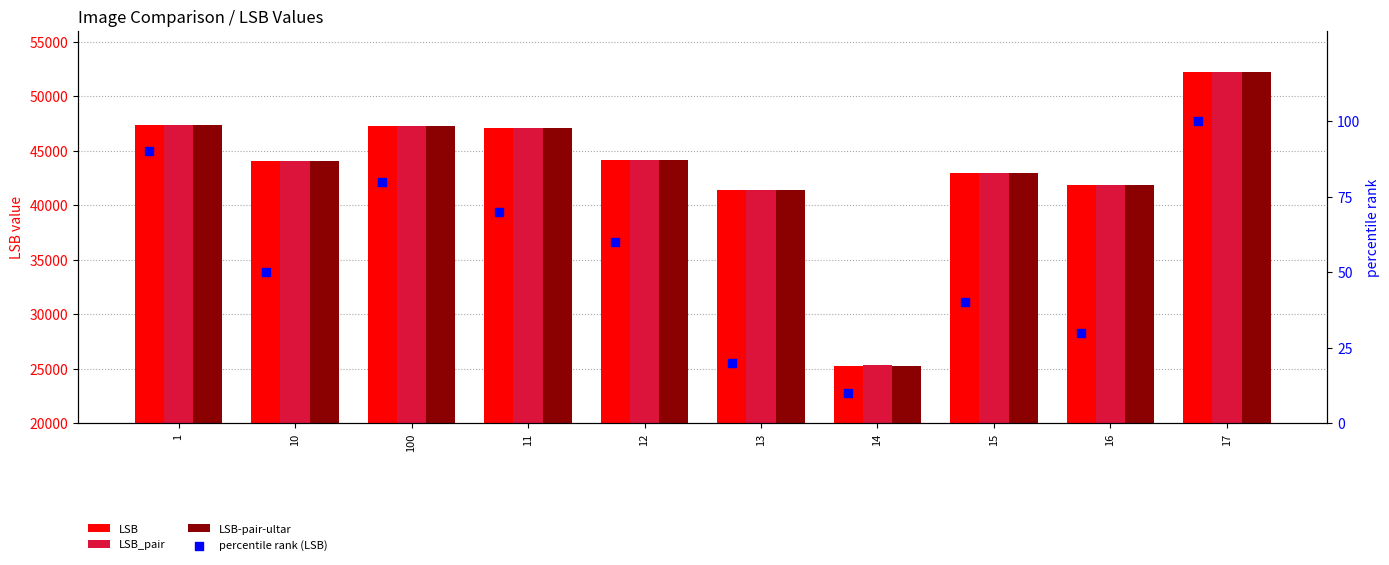

Which series has the widest spread of Y values?

LSB